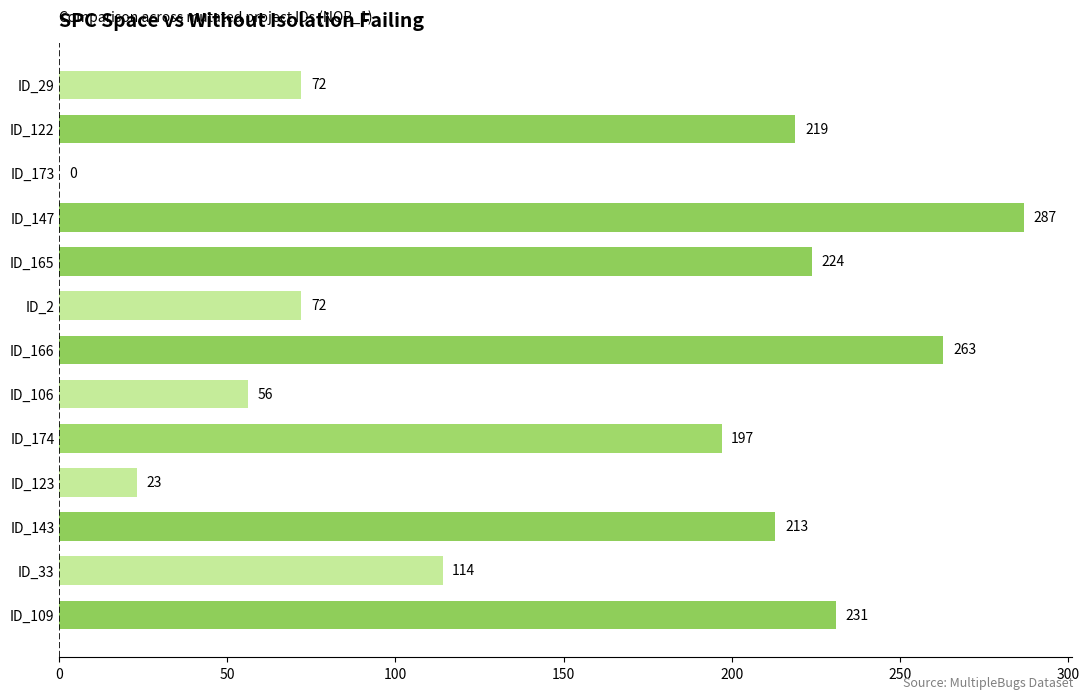

The chart shows a value of 72 at ID_29. True or false?

True